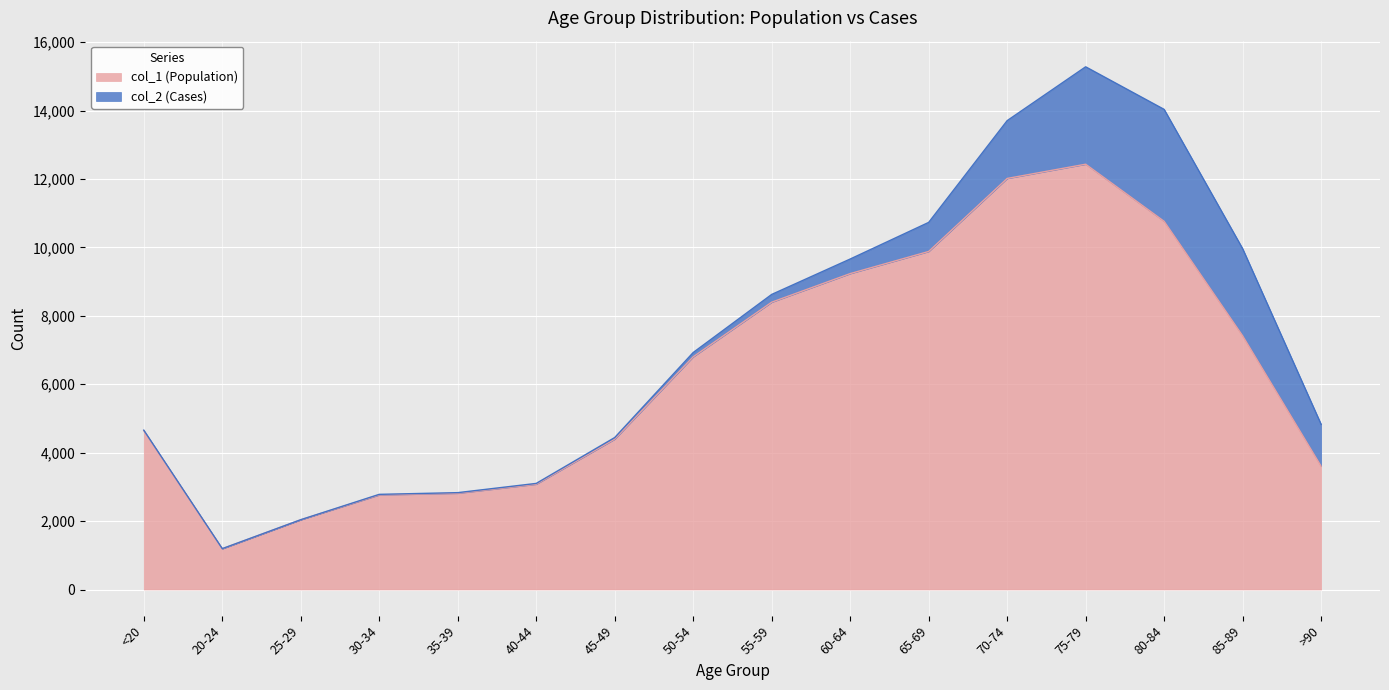

The chart shows a value of 9236 at 60-64. True or false?

True